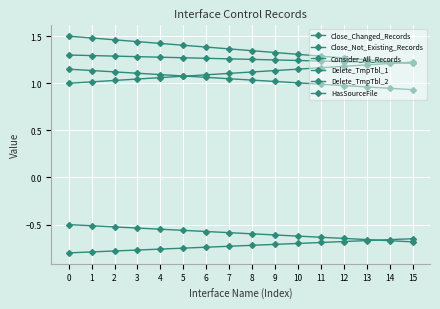

What is the total value across all series at 15?

3.2